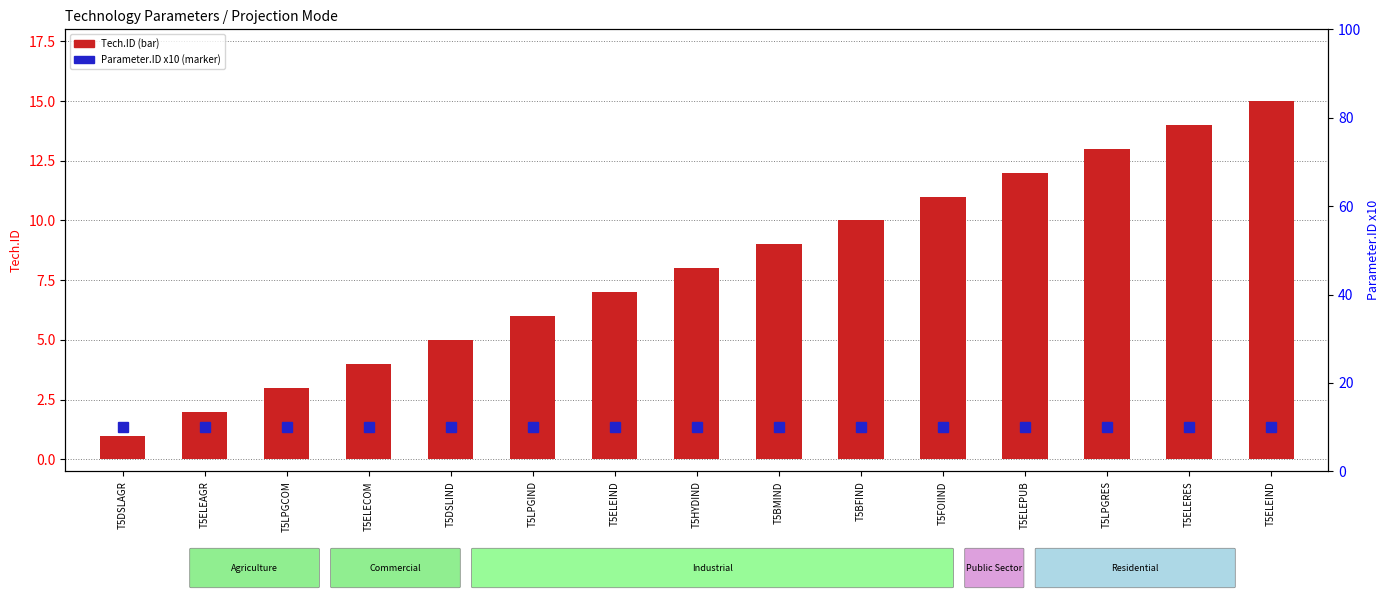

List the labels in order of Parameter.ID x10 value, smallest first.

T5DSLAGR, T5ELEAGR, T5LPGCOM, T5ELECOM, T5DSLIND, T5LPGIND, T5ELEIND, T5HYDIND, T5BMIND, T5BFIND, T5FOIIND, T5ELEPUB, T5LPGRES, T5ELERES, T5ELEIND